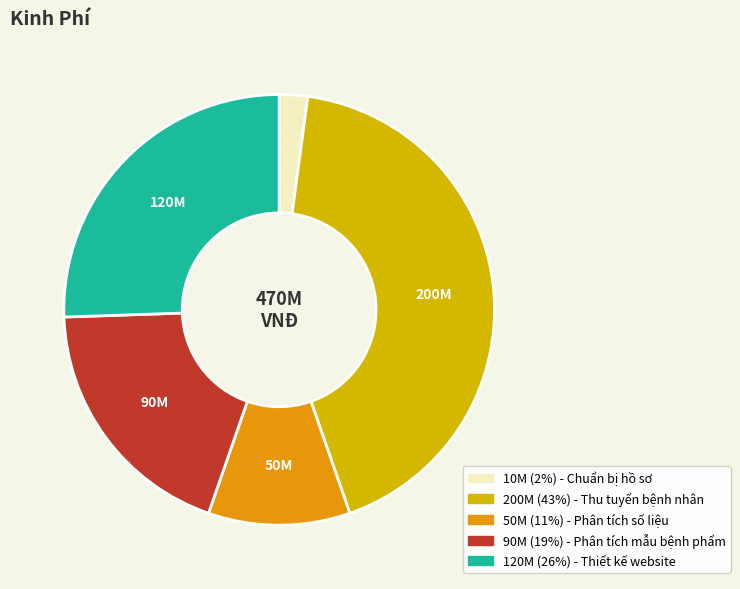

Is there any slice that represents more than half of the pie?

No